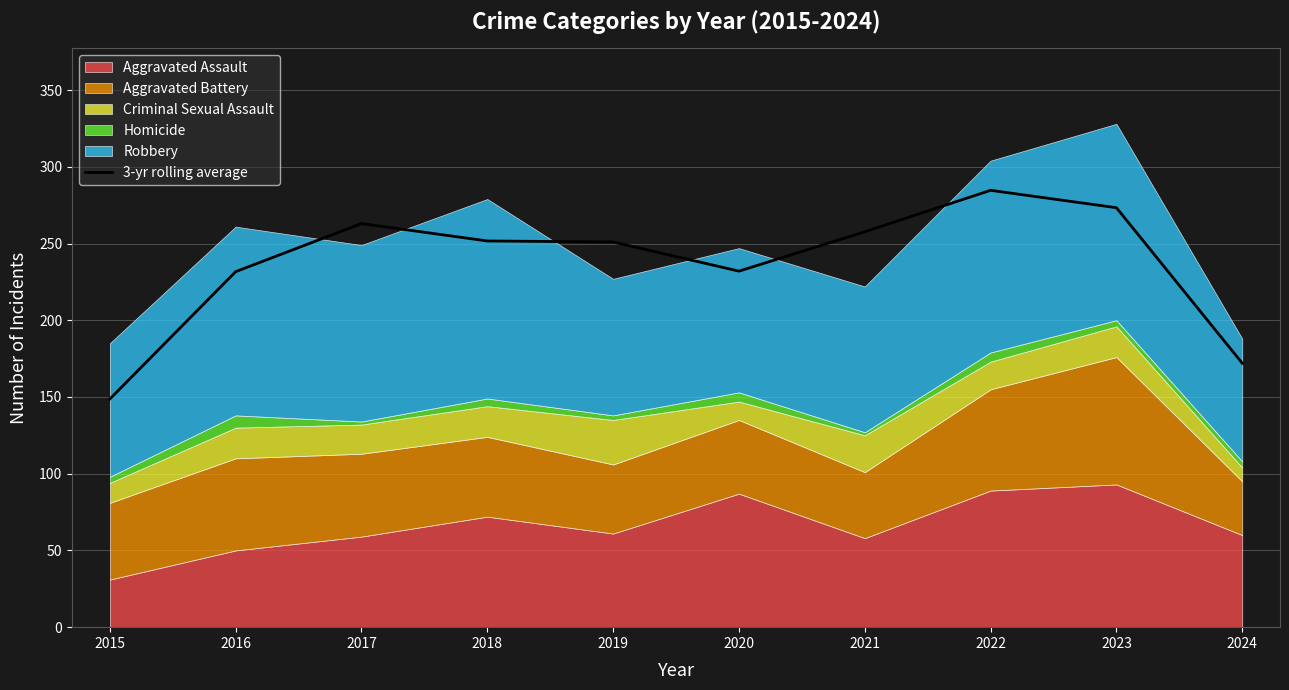

What is the difference between the maximum and minimum values?

136.0